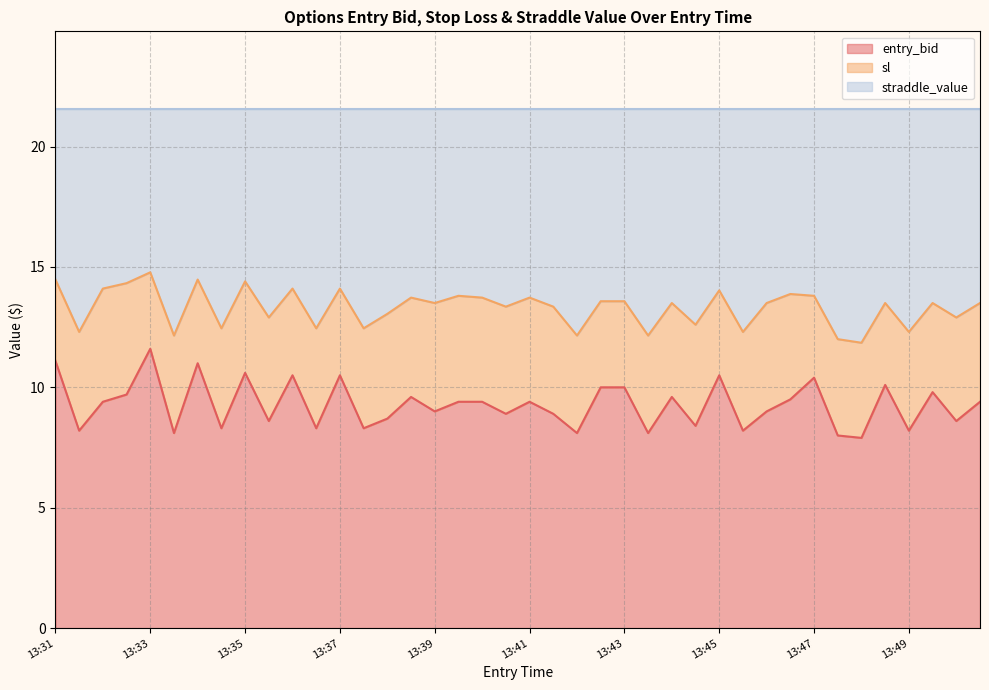

At which label does entry_bid reach its peak?

13:33